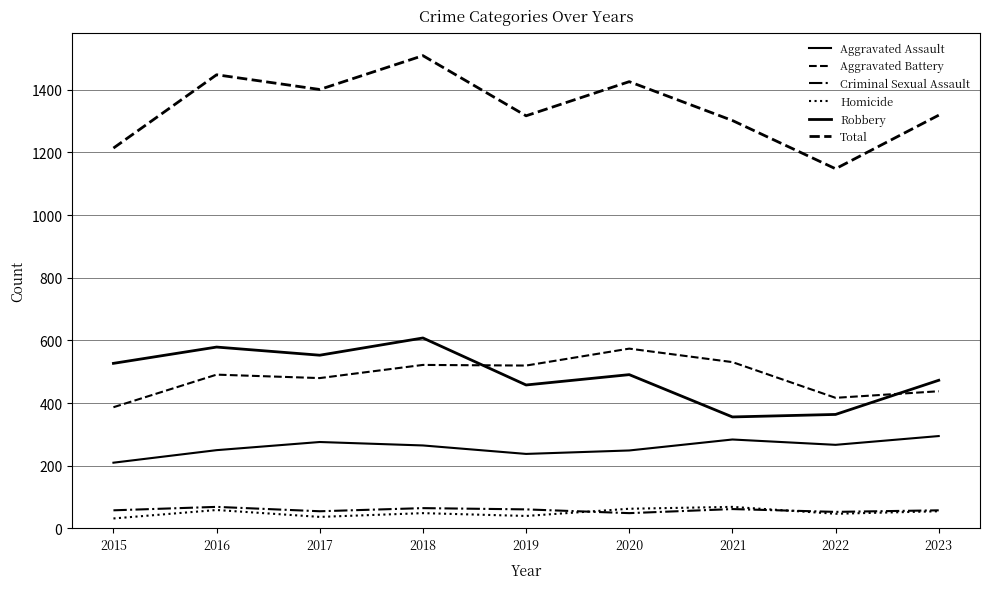

What is the spread (max minus min) of values at 2021?

1240